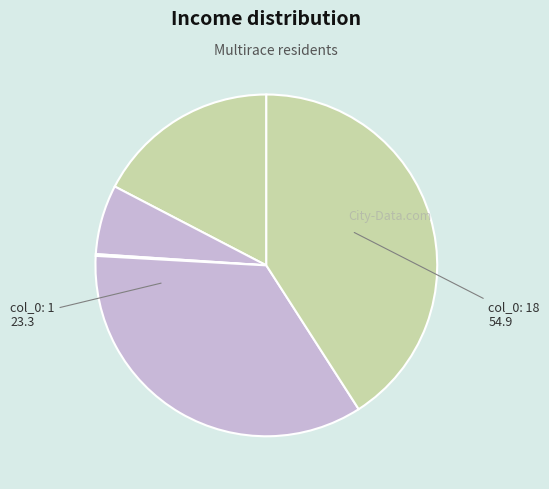

How many slices are in this pie chart?

5